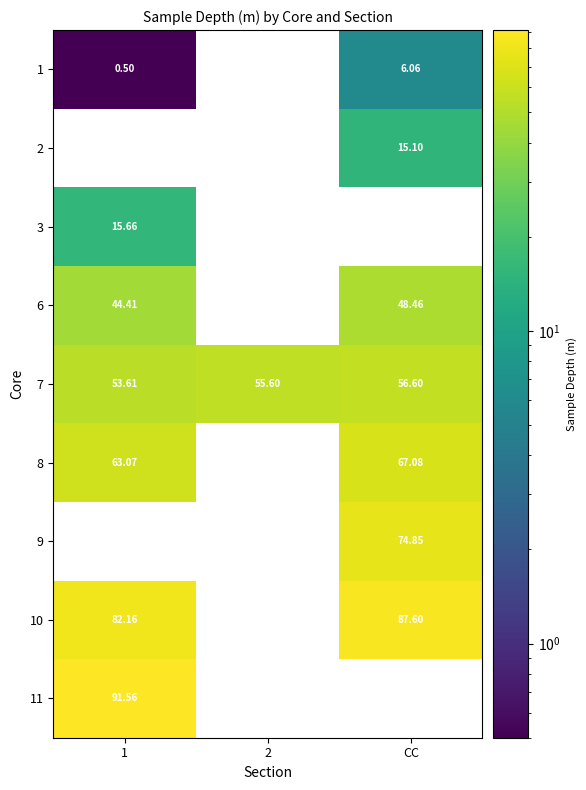

Is the value of 9 at CC greater than the value of 8 at 1?

Yes